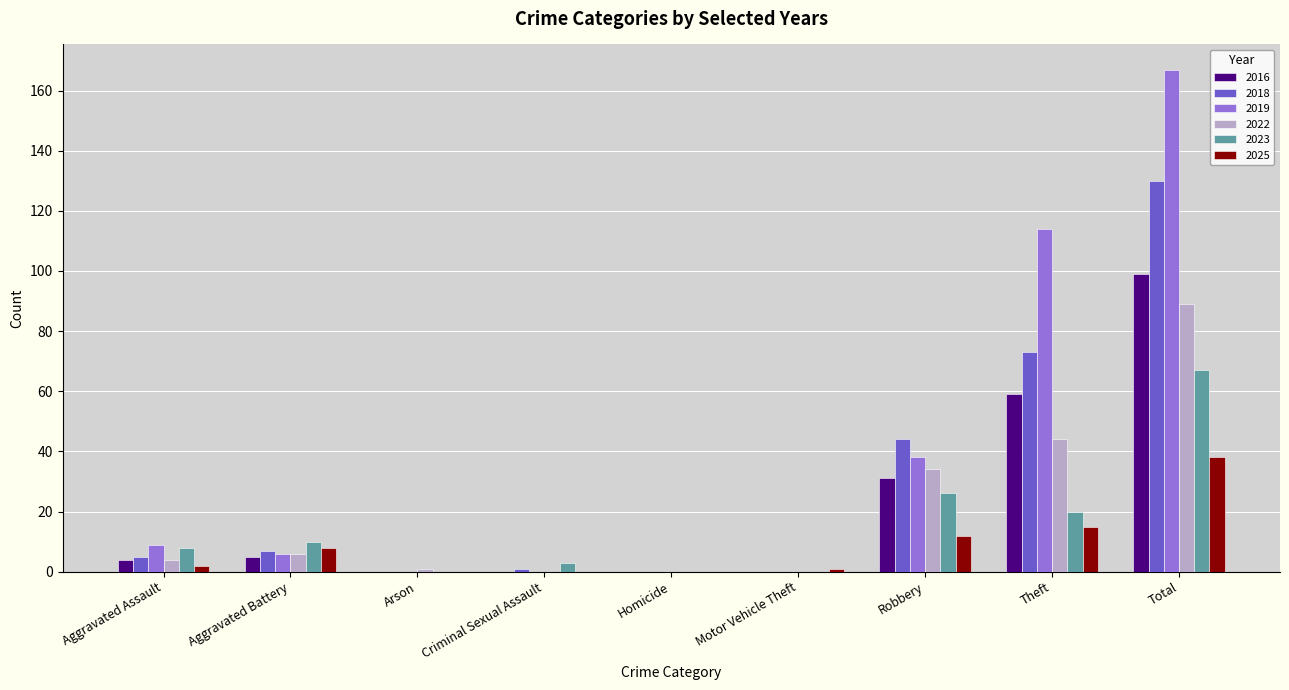

Which series changed the most between Aggravated Battery and Criminal Sexual Assault?

2025